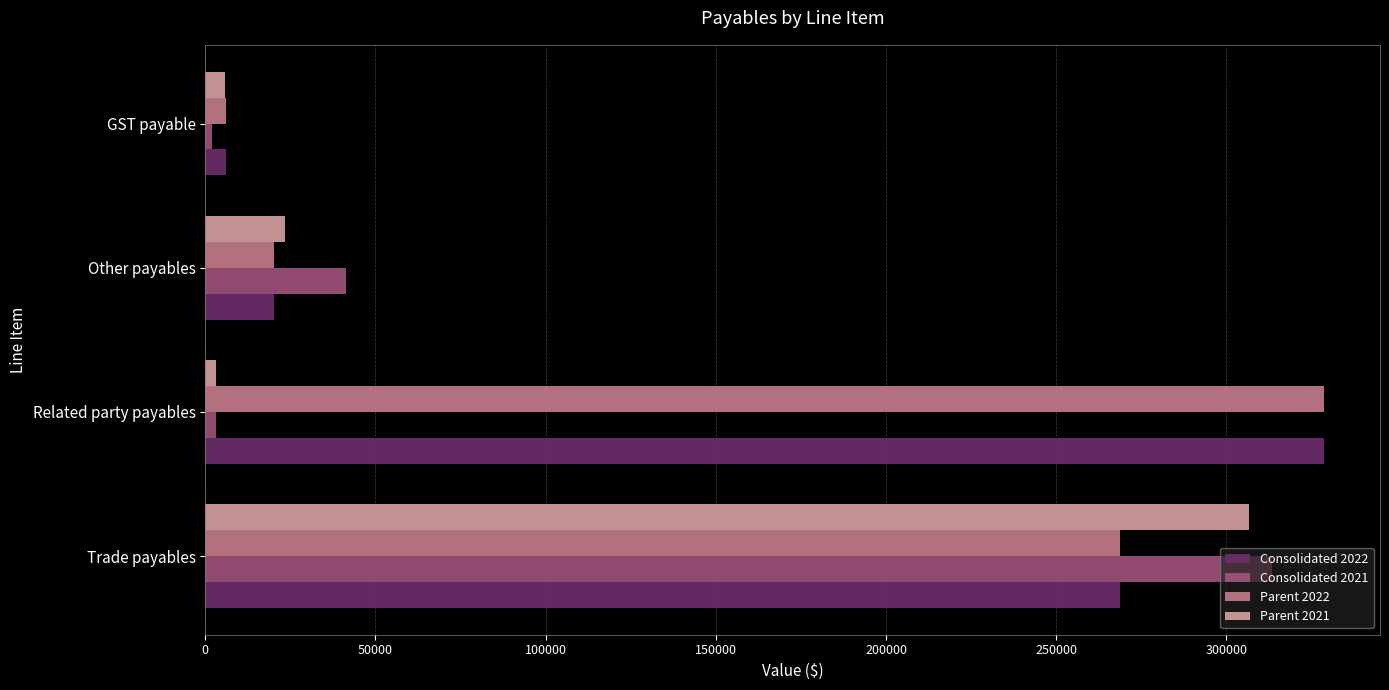

Is the value of Parent 2022 at Related party payables greater than the value of Consolidated 2022 at Other payables?

Yes